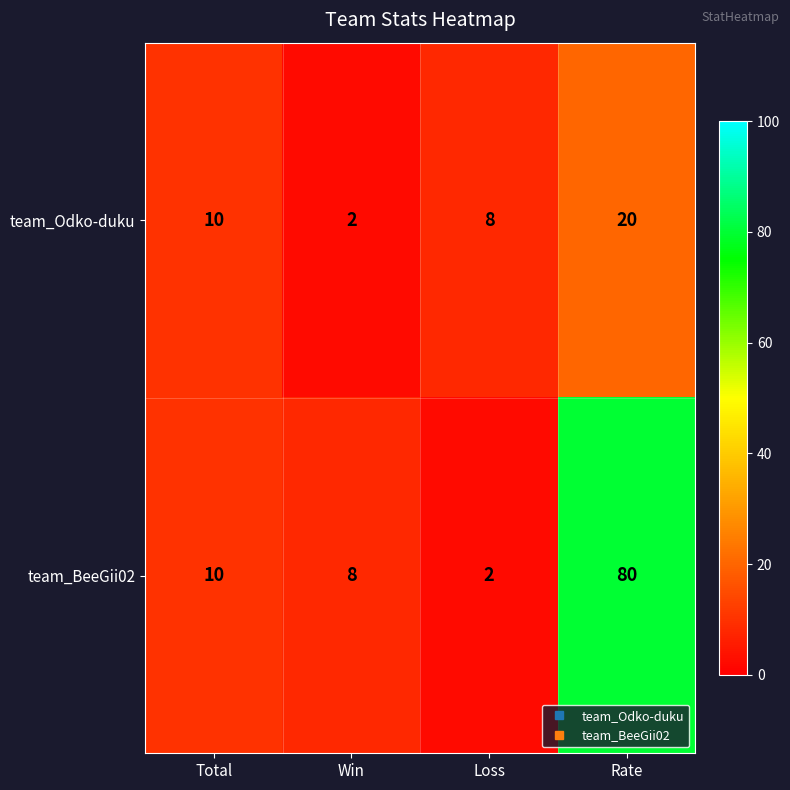

What is the sum of the team_BeeGii02 values at Total and Rate?

90